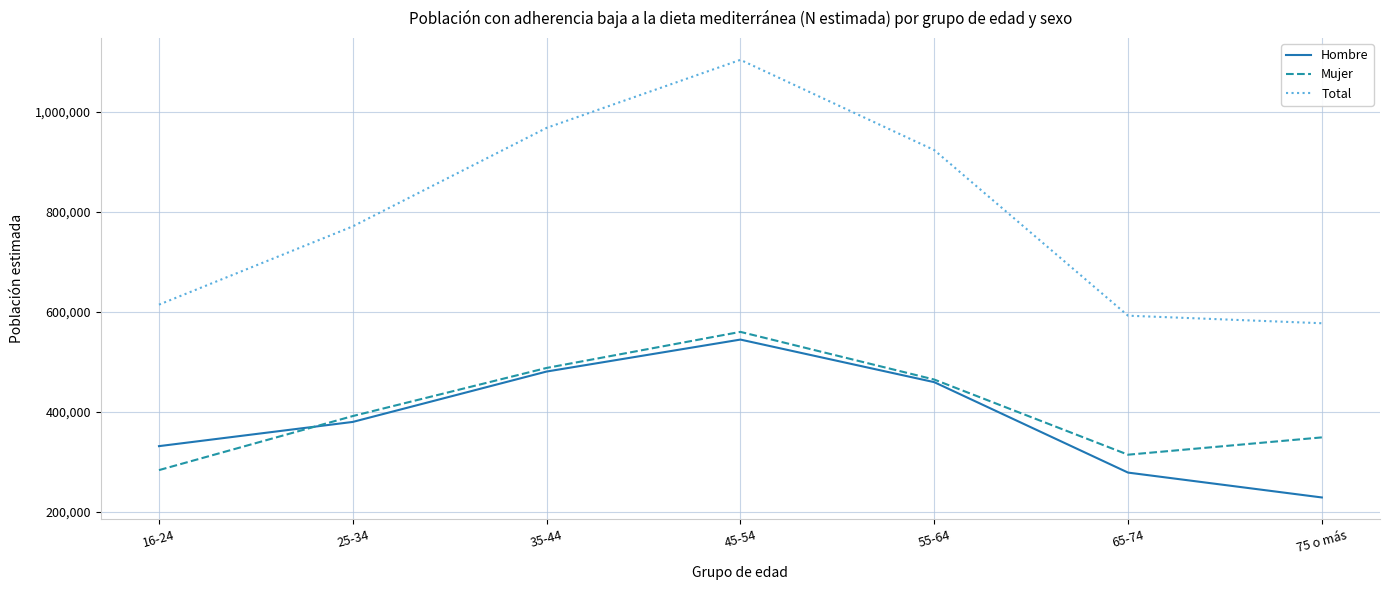

Rank the series by their maximum value, from highest to lowest.

Total, Mujer, Hombre